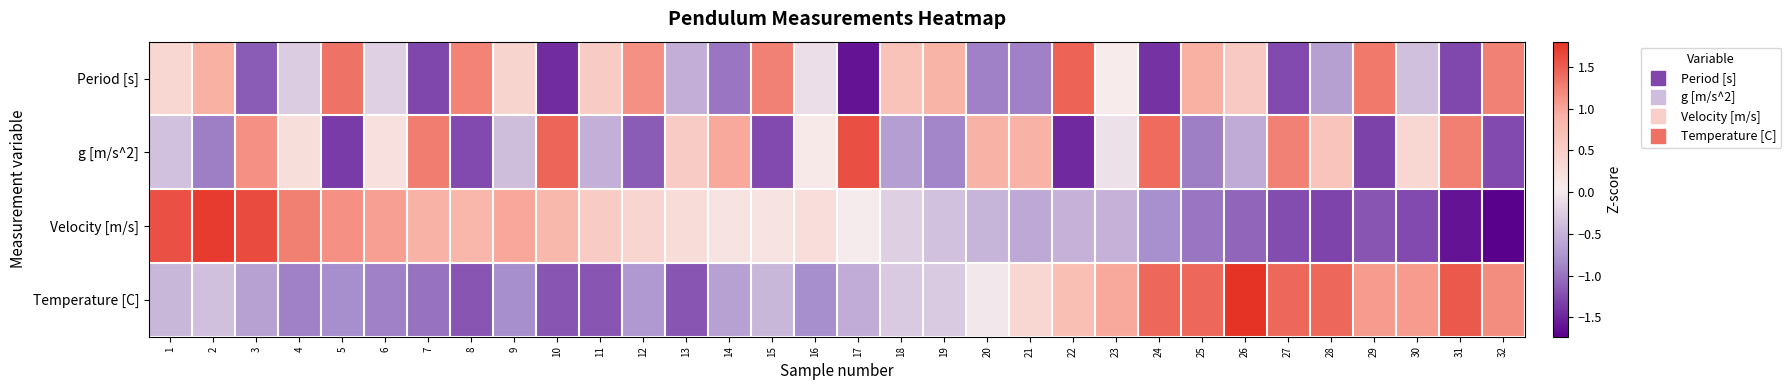

At how many categories does at least one series exceed 1?

22